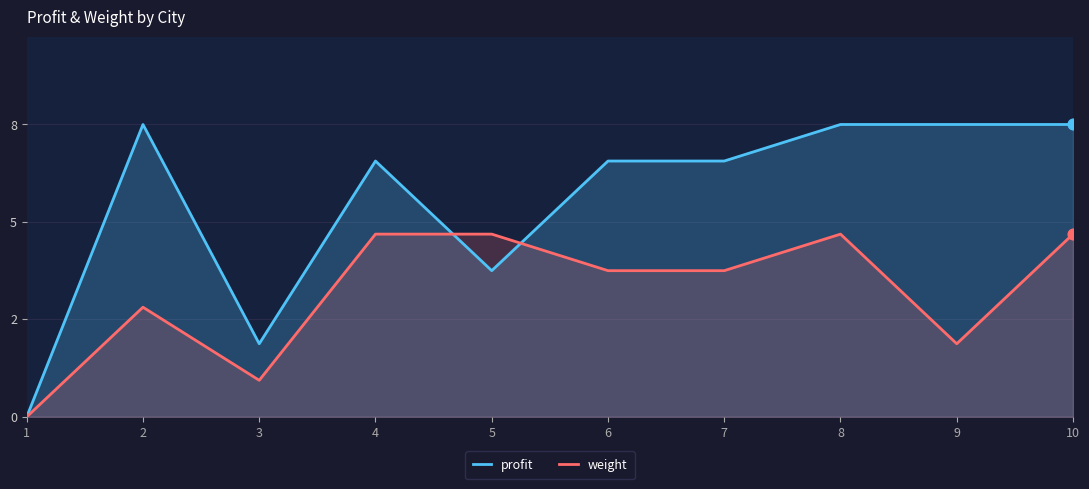

At how many categories does at least one series exceed 3?

8